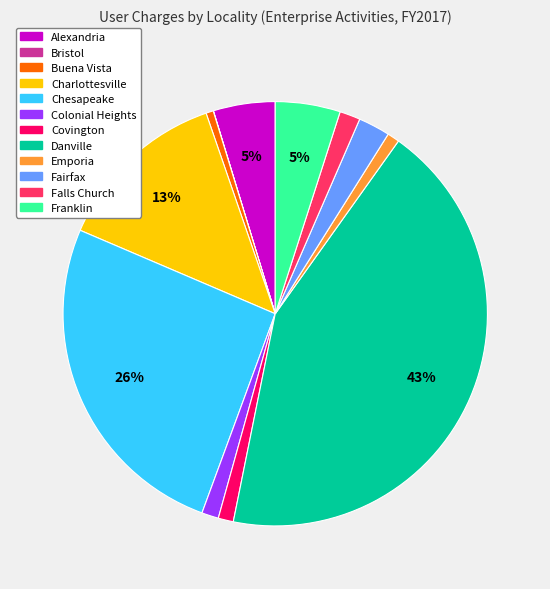

What percentage is the Falls Church slice, to the nearest percent?

2%